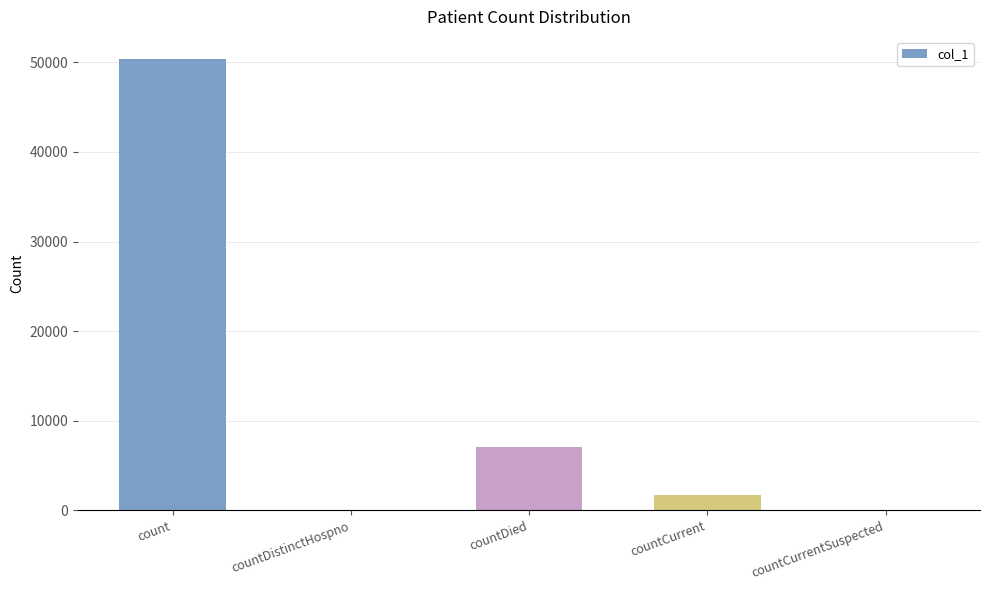

Count the number of categories in the chart.

5